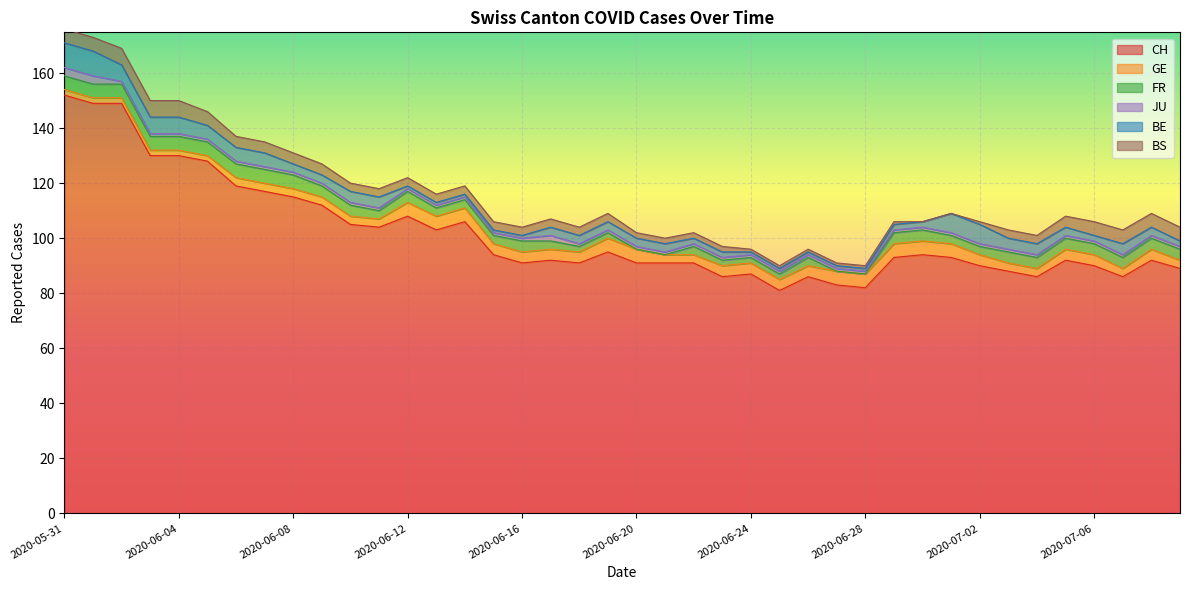

True or false: GE and CH cross at least once.

False